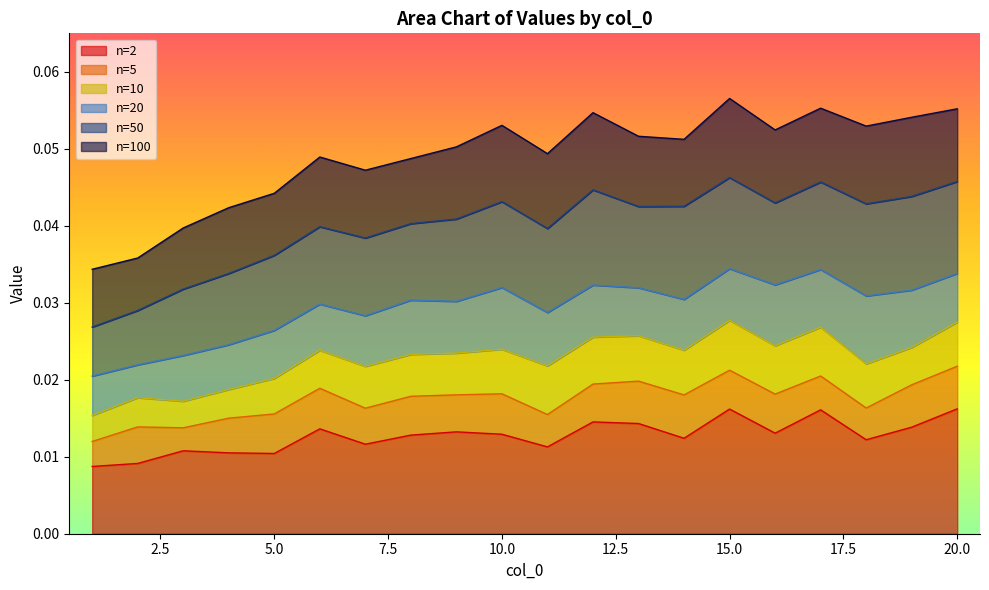

Is the value of 50 at 8 greater than the value of 100 at 6?

No